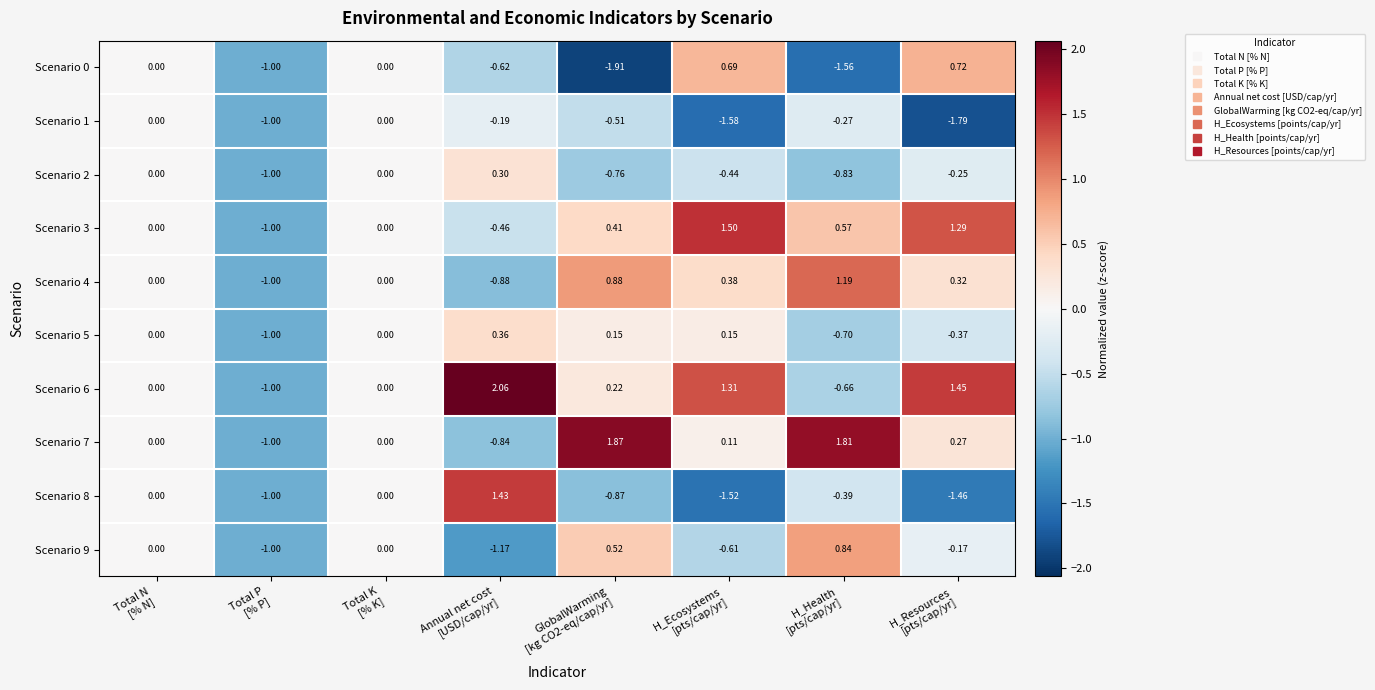

How many values in Scenario 2 are below zero?

5